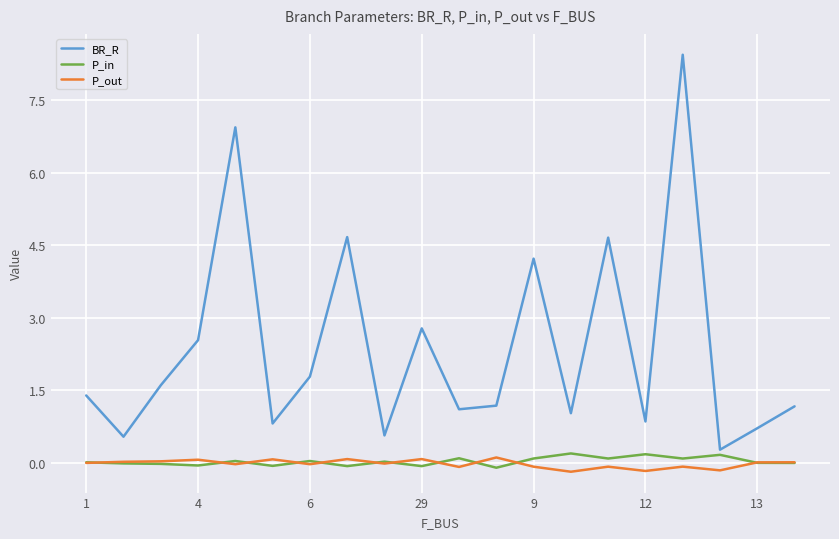

What is the greatest value displayed?

8.4